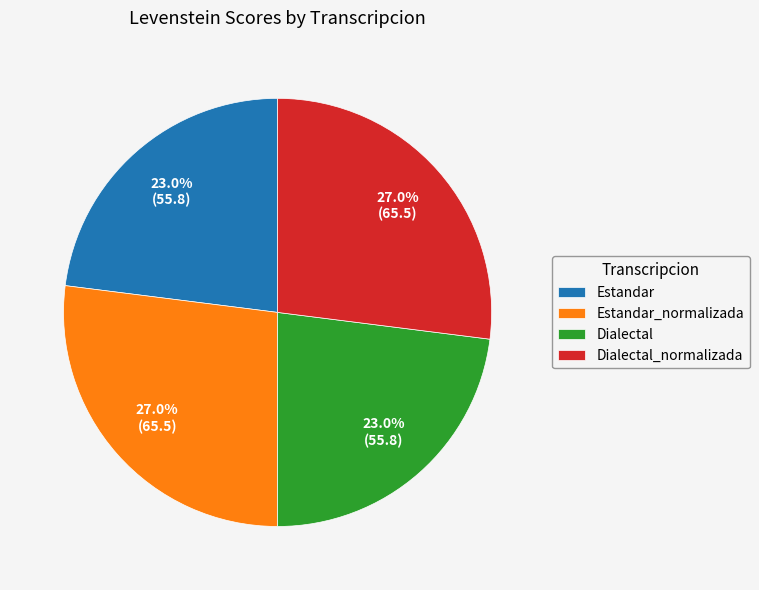

Does any single category account for the majority?

No